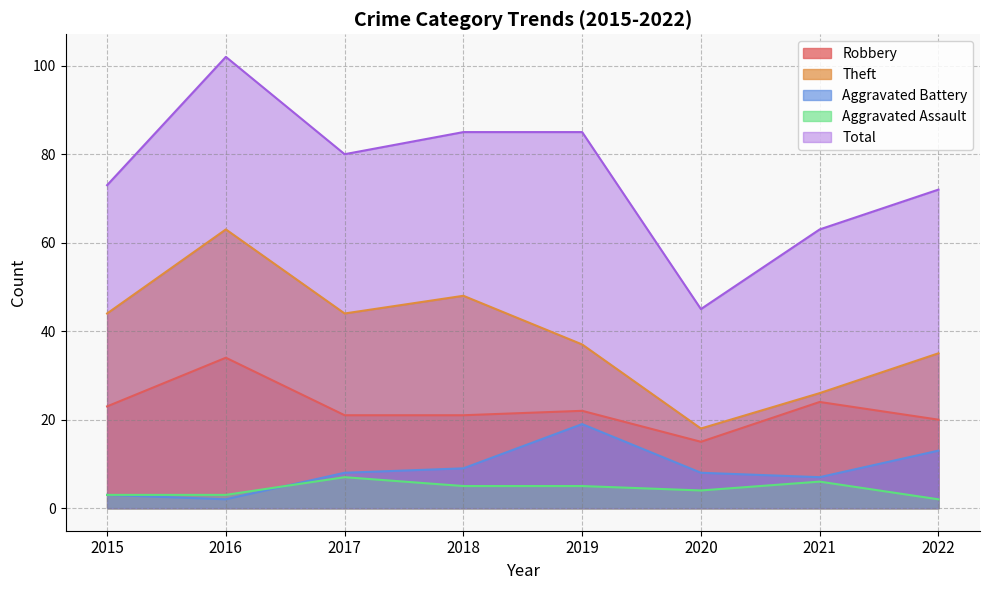

True or false: Robbery has more than 1 points higher than both neighbors.

True